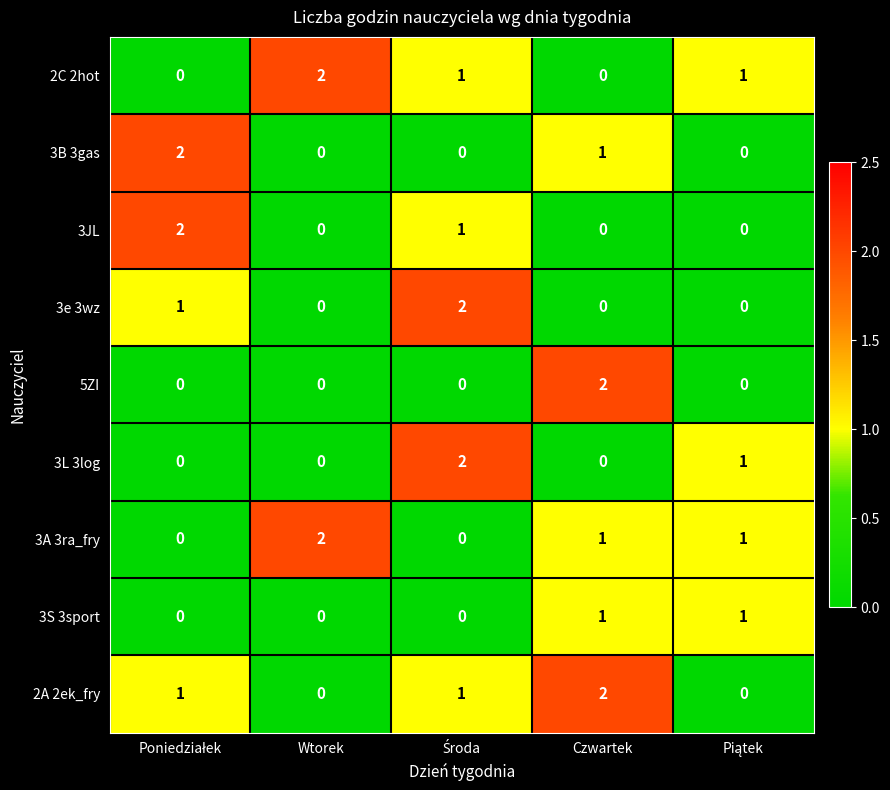

The 3JL series shows 1 at Wtorek. True or false?

False